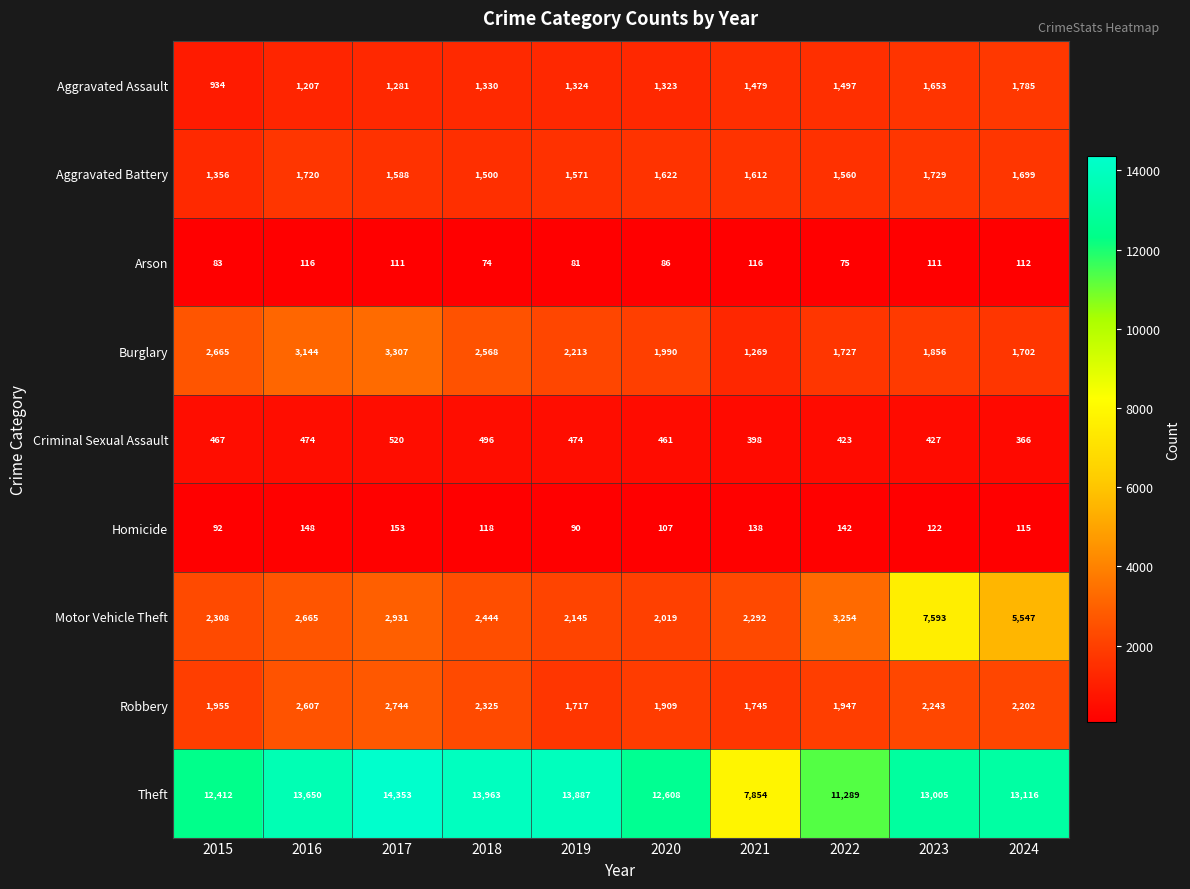

The value of Arson at 2015 is 83. True or false?

True